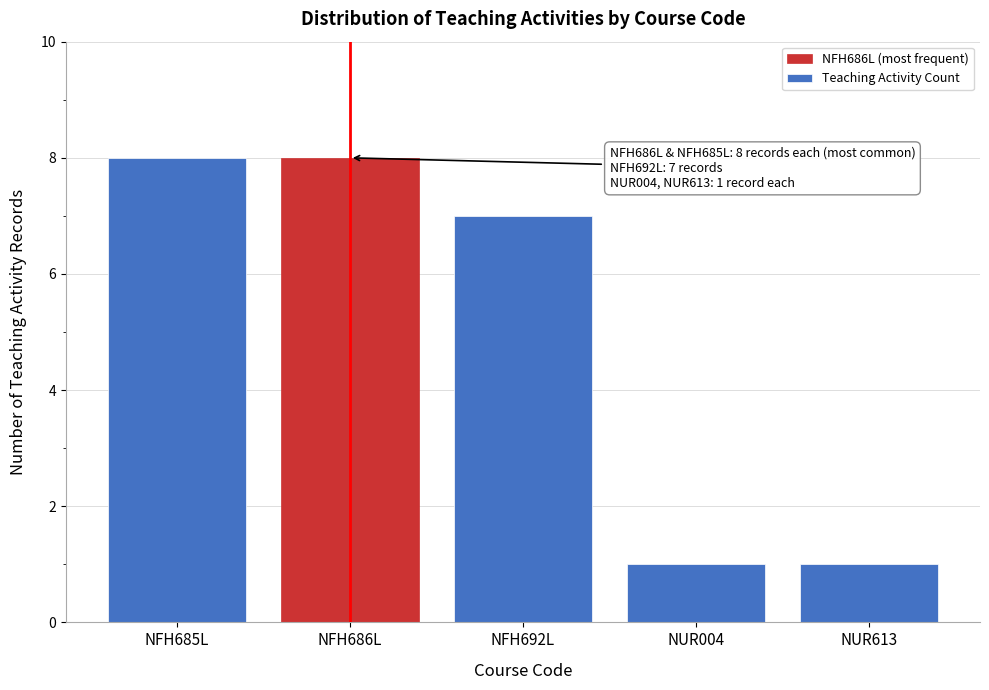

Reading right to left, list all the values displayed in this chart.

NUR613=1	NUR004=1	NFH692L=7	NFH686L=8	NFH685L=8